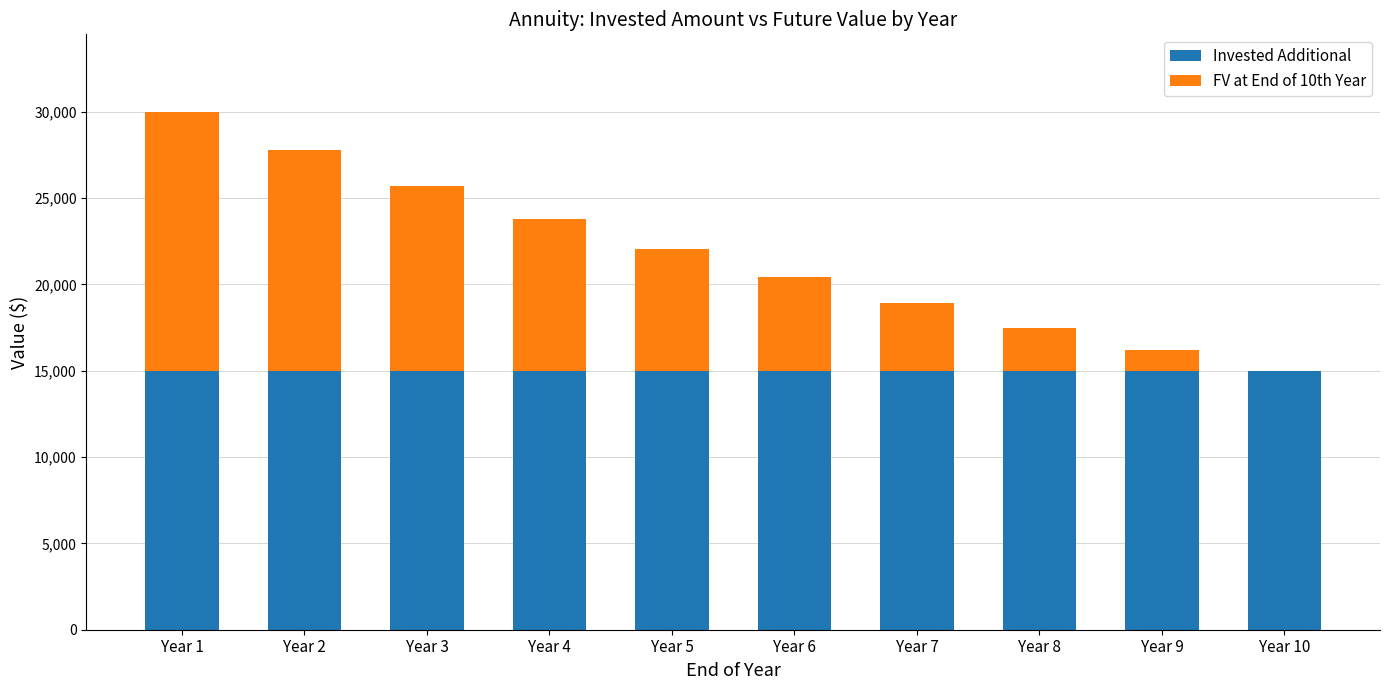

What is the total value across all series at Year 3?

25707.4